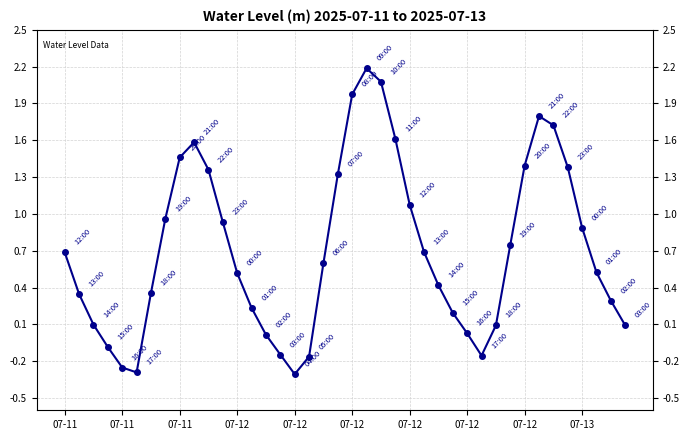

What is the maximum value shown in the chart?

2.2